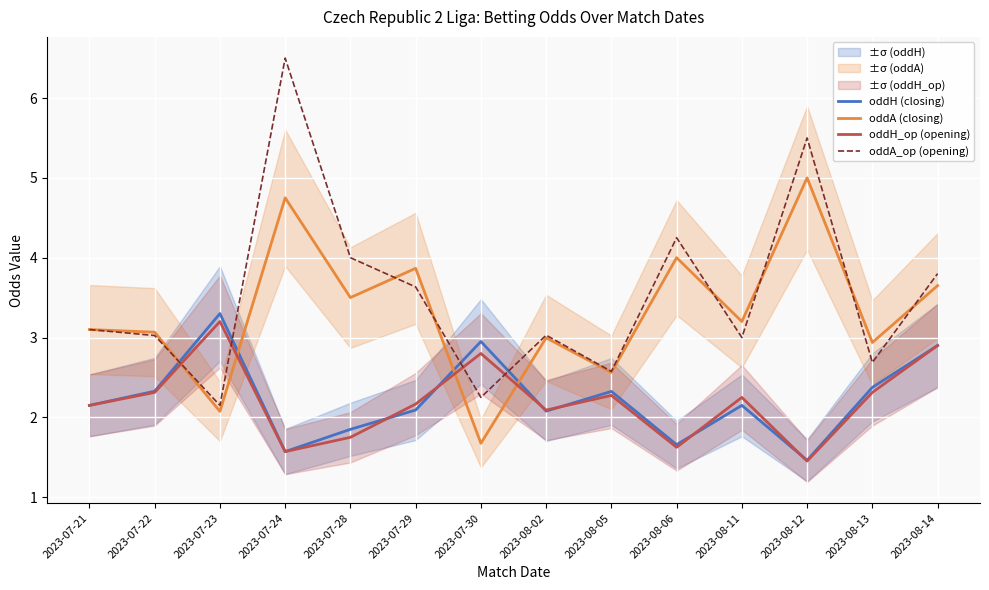

True or false: oddA_op (opening) has a value of 7.2 at 2023-08-12.

False